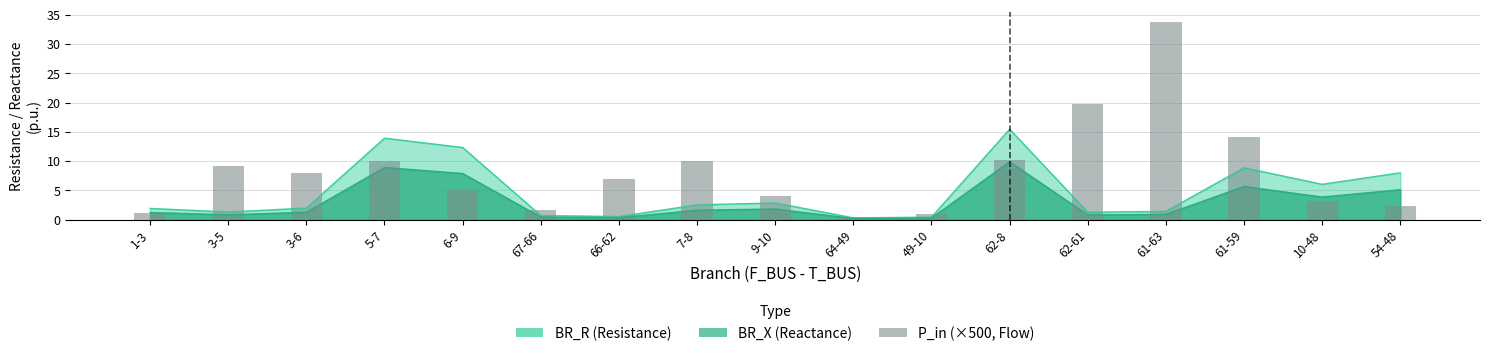

Between 49-10 and 54-48, which is larger?

54-48